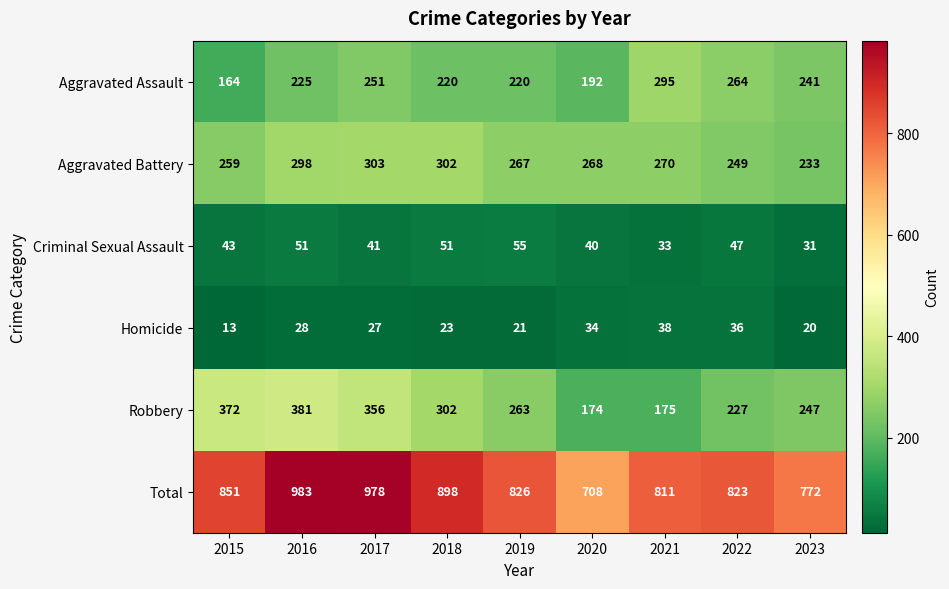

At which category is the sum across all series the highest?

2016